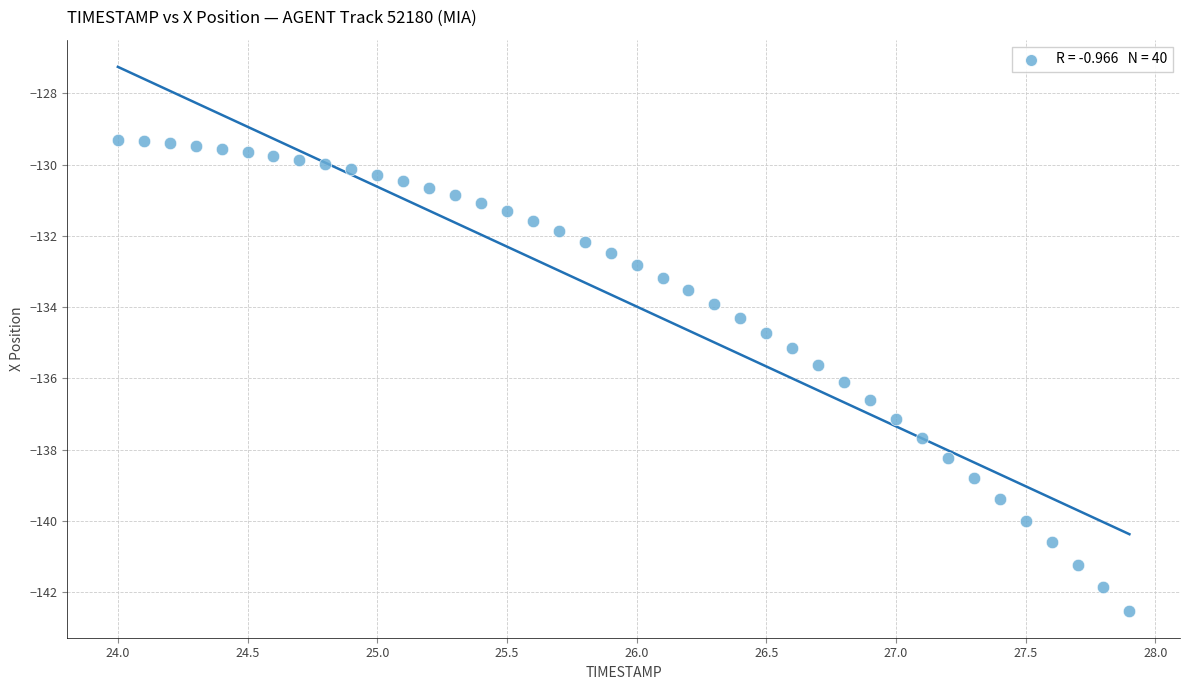

What is the range of Y values (max minus min)?

13.2